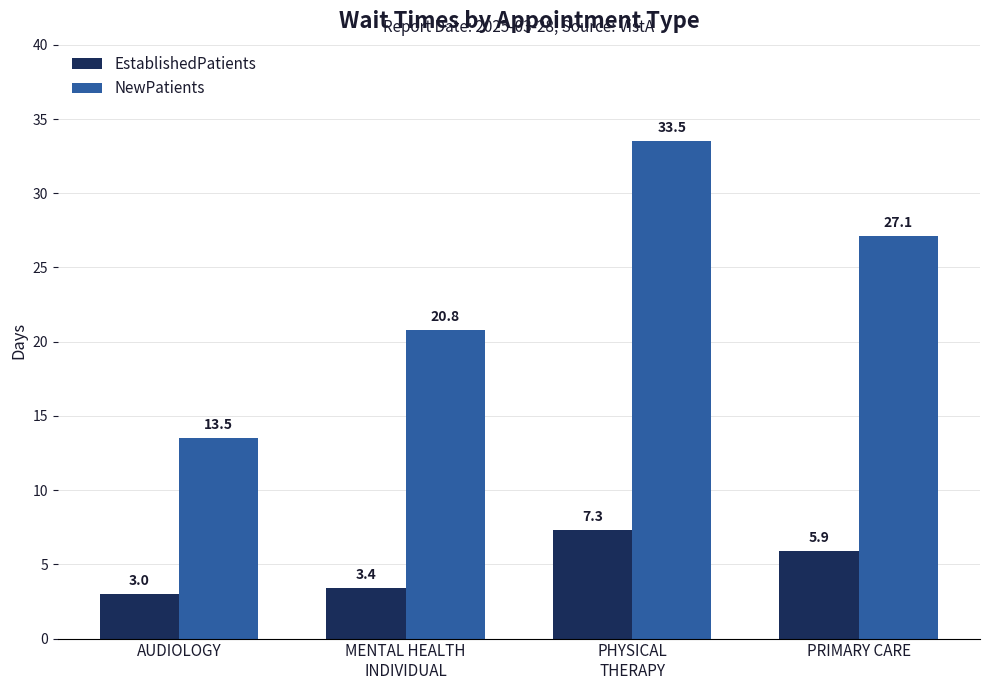

Rank the categories by EstablishedPatients value from lowest to highest.

AUDIOLOGY, MENTAL HEALTH
INDIVIDUAL, PRIMARY CARE, PHYSICAL
THERAPY